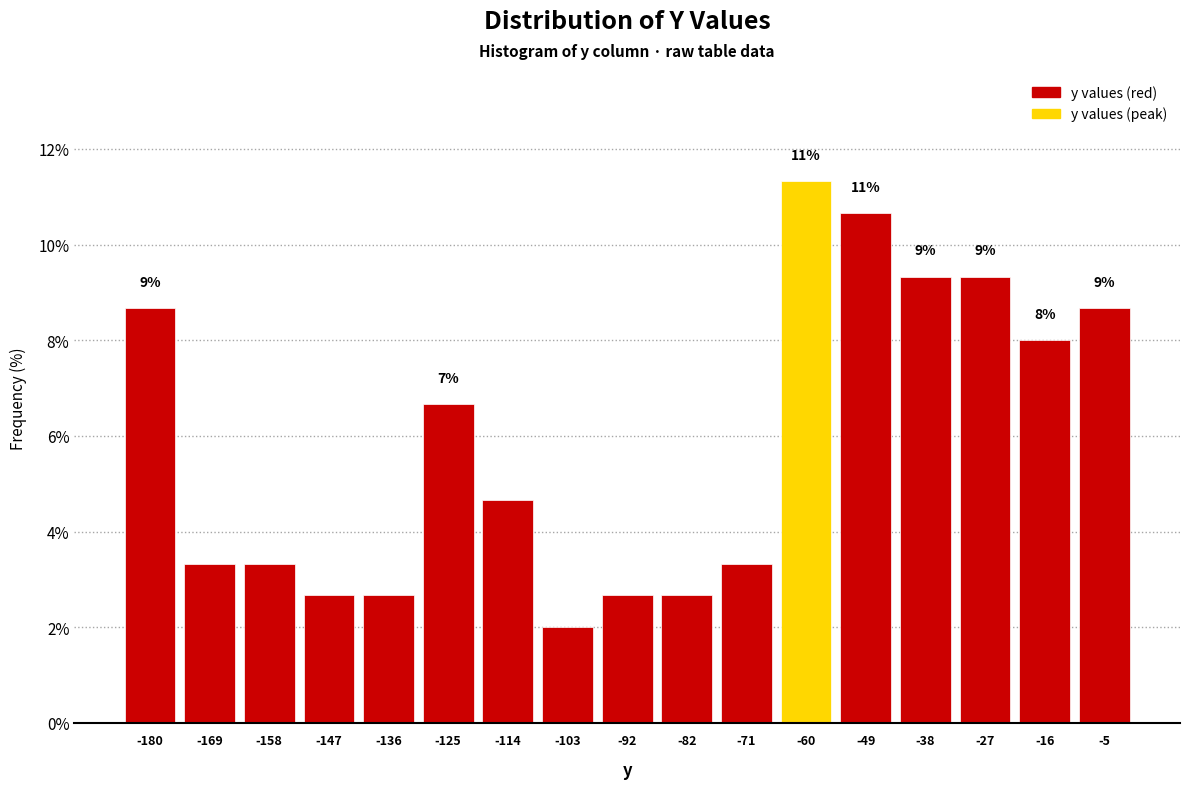

Over which range of the x-axis is the bar tallest?

-66 to -54